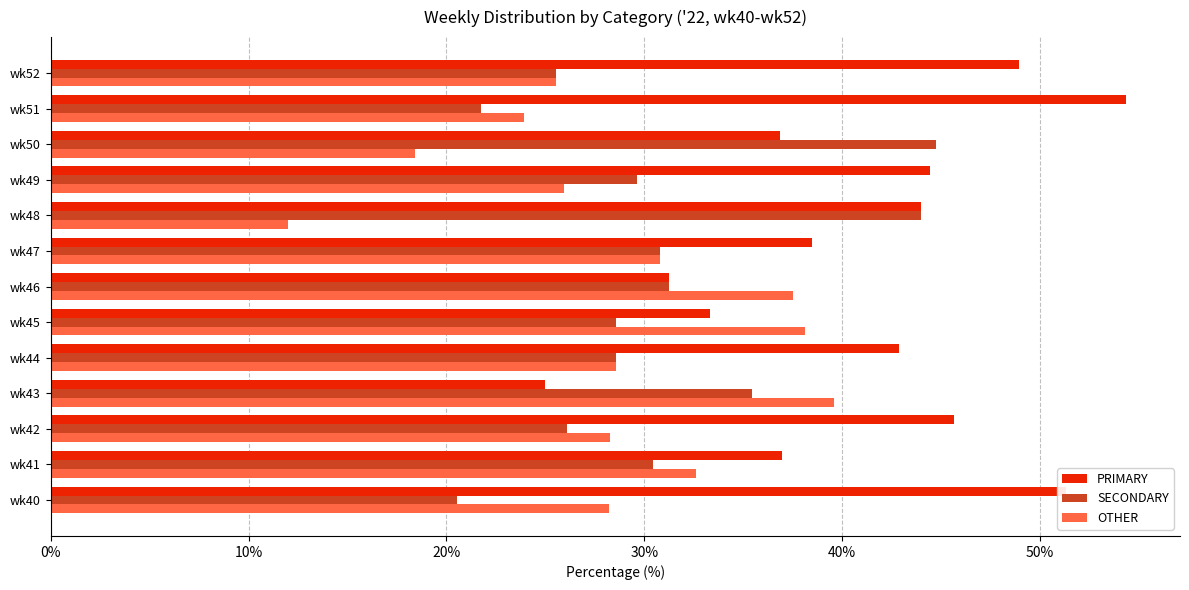

List the series in order of their overall mean, lowest first.

OTHER, SECONDARY, PRIMARY